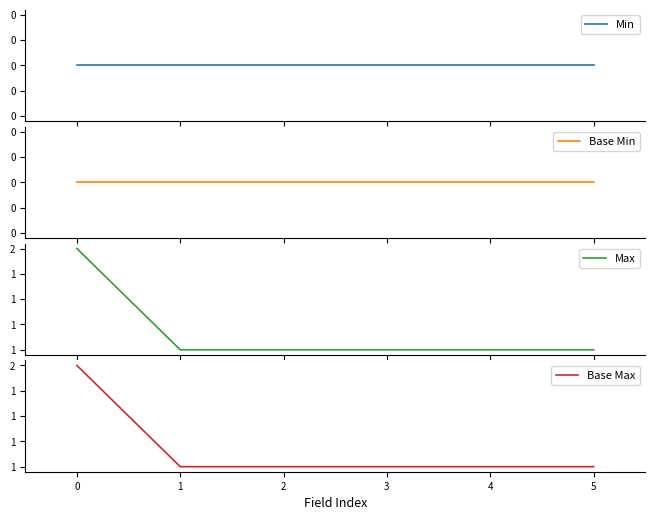

What is the total value across all series at 4?

2